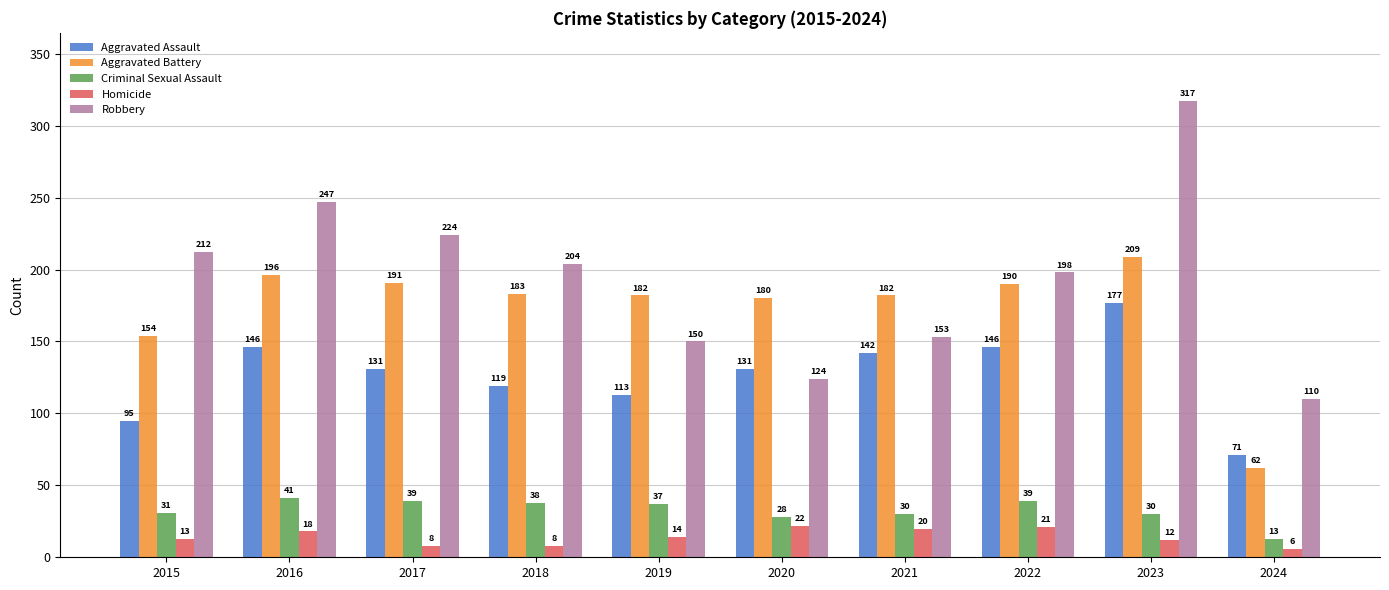

What is the difference between the Criminal Sexual Assault values at 2022 and 2020?

11